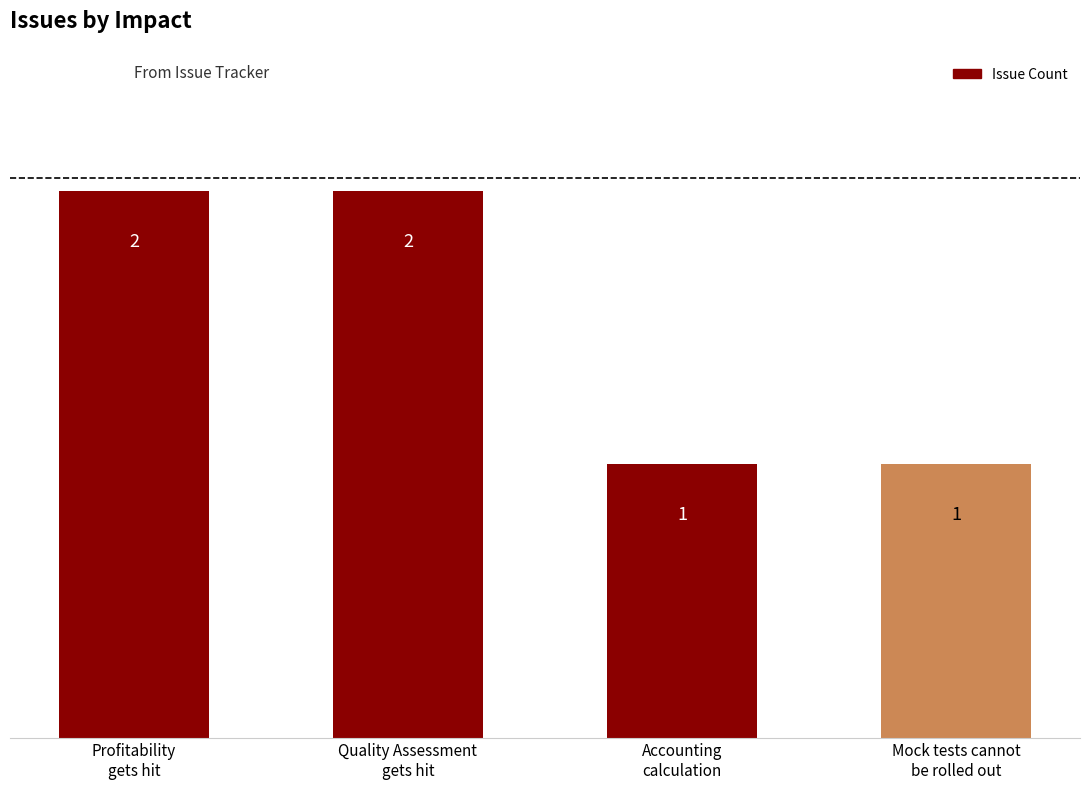

What position from the right is Profitability
gets hit?

4